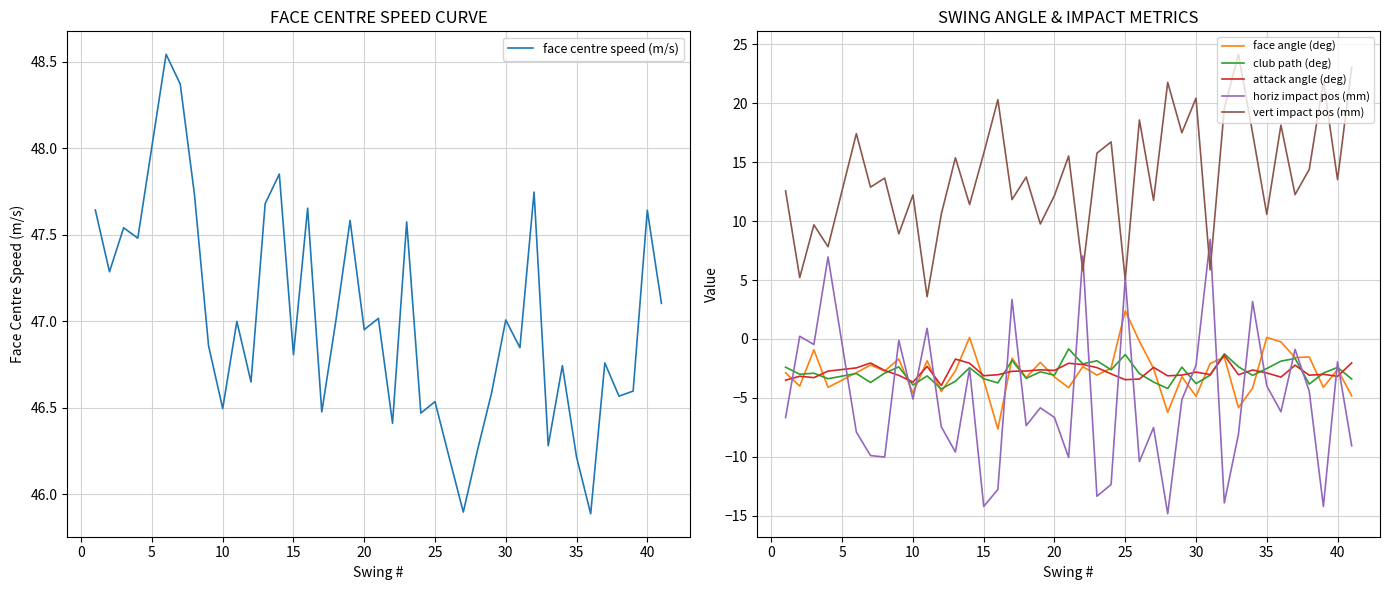

Is the value of horiz impact pos (mm) at 25 greater than the value of face angle (deg) at 20?

Yes